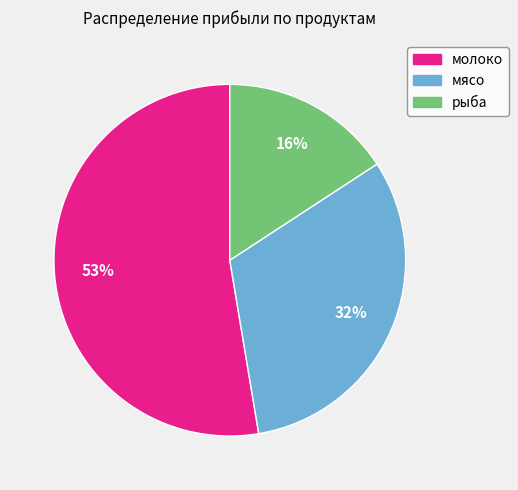

Which category accounts for the majority?

молоко